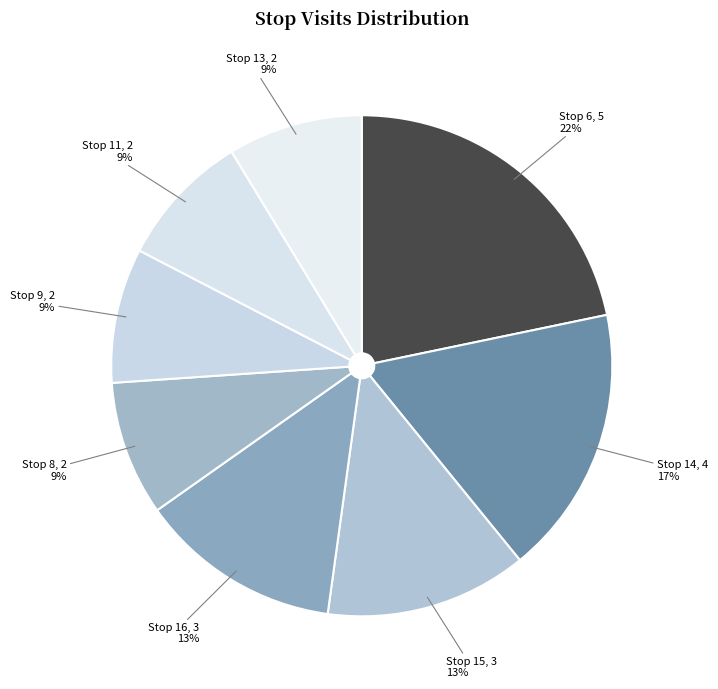

How many slices are in this pie chart?

8